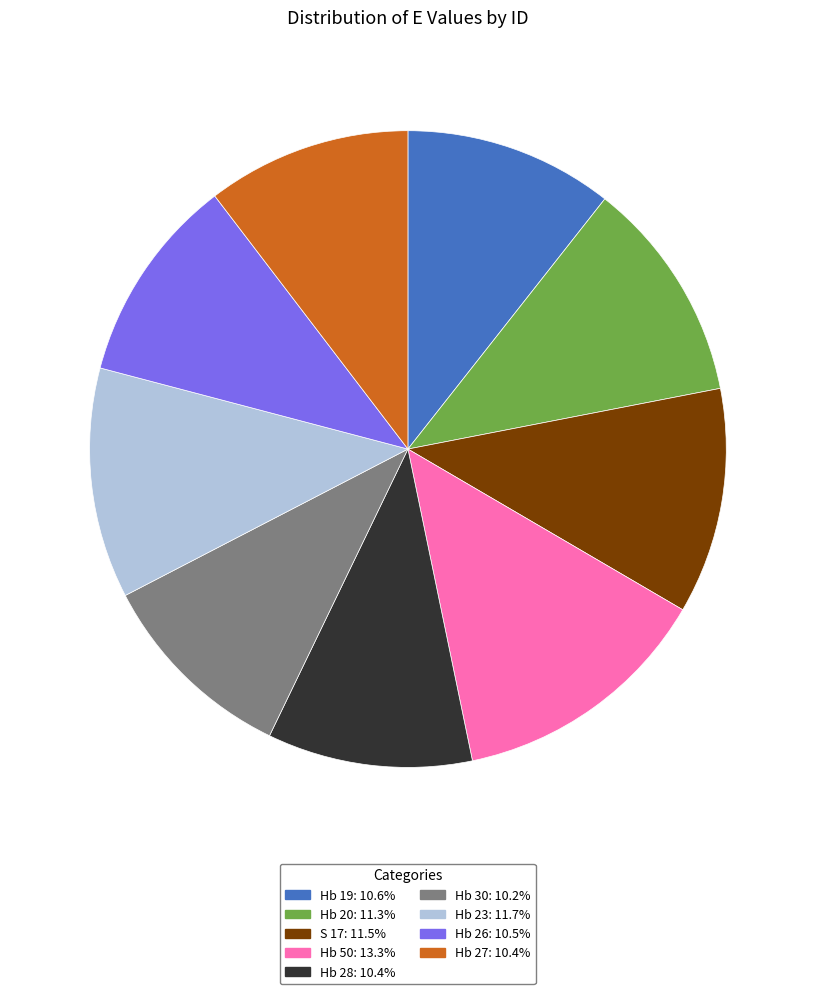

How many segments does this pie chart have?

9